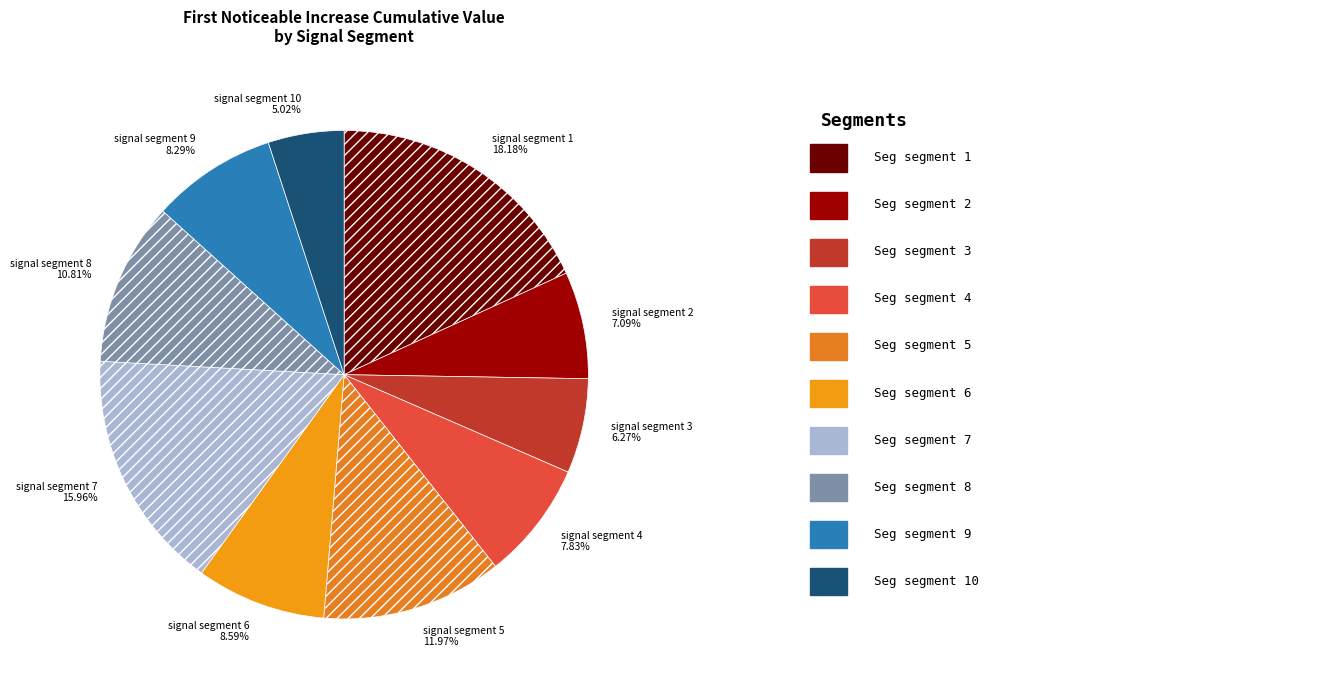

Which slice is the smallest?

signal segment 10 5.02%